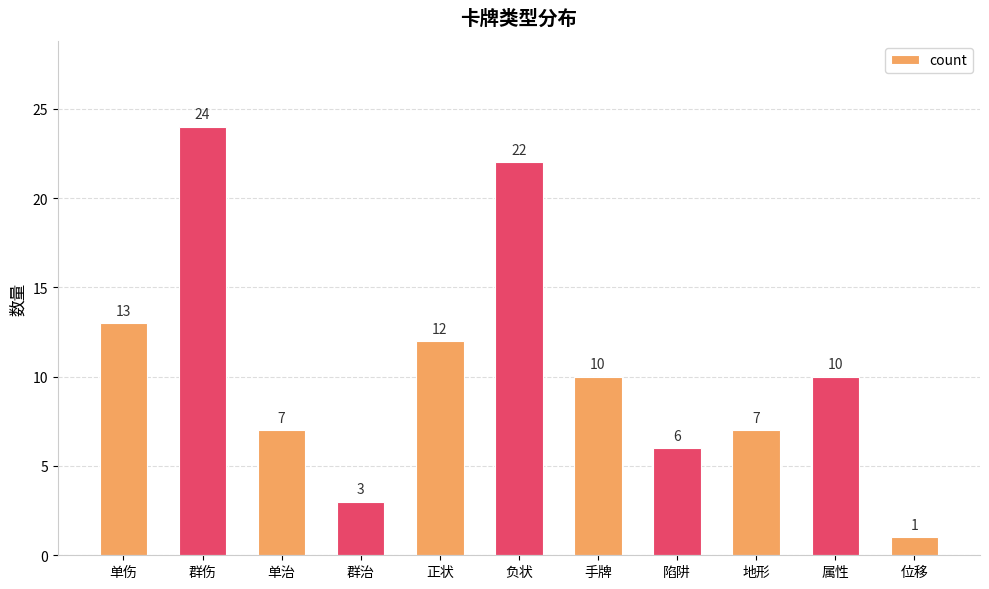

The value at 单伤 is 13. True or false?

True